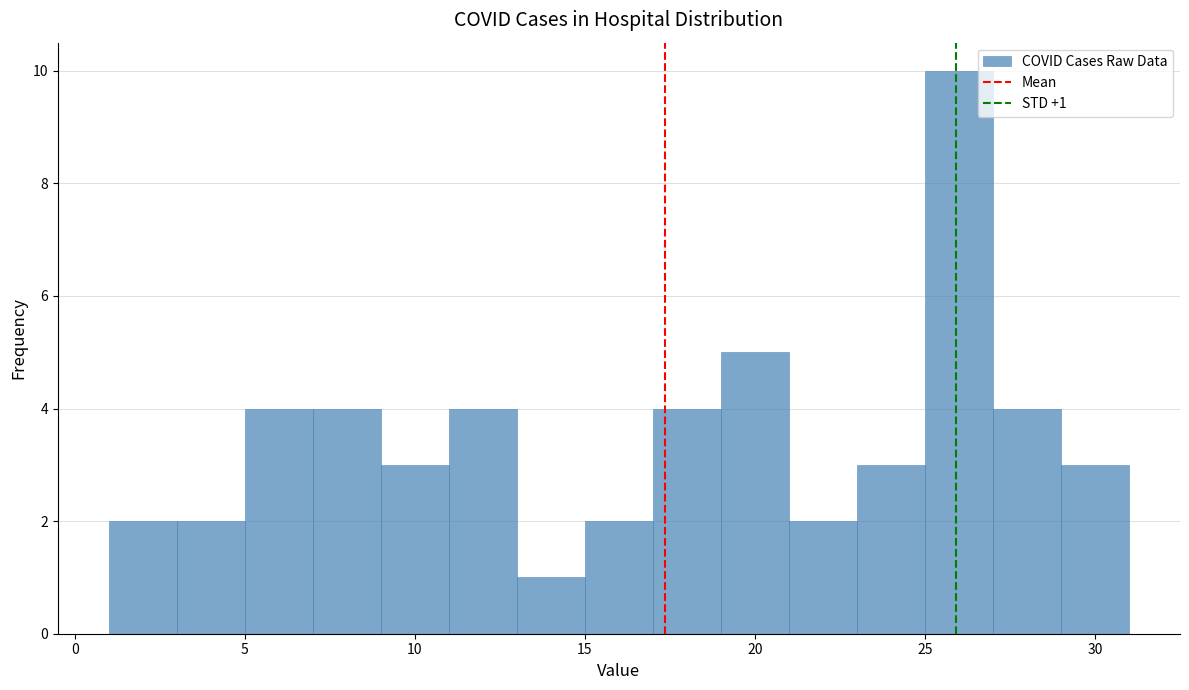

Over which range of the x-axis is the bar tallest?

25 to 27